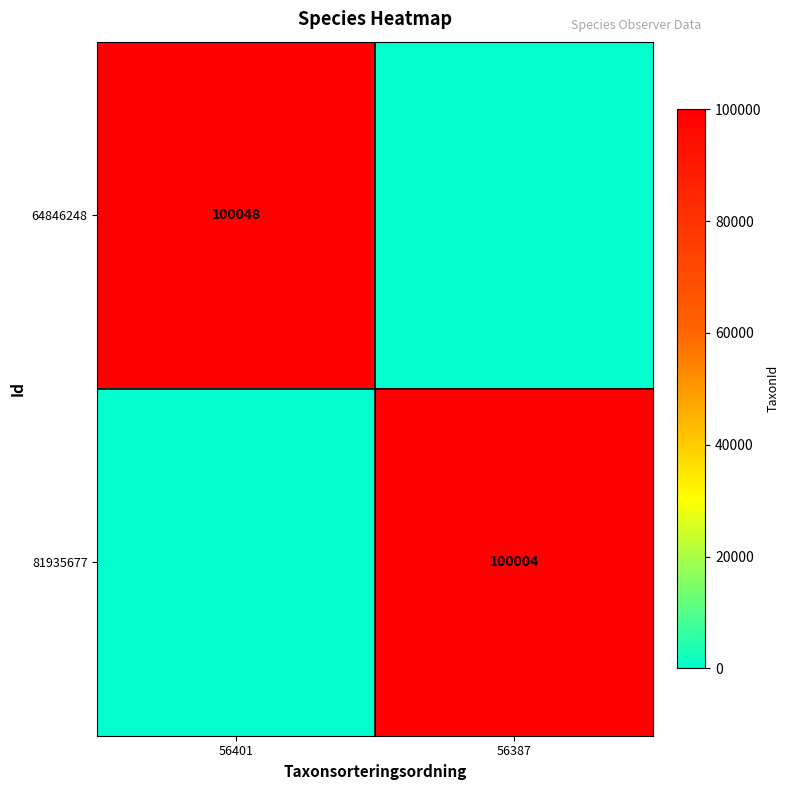

The 64846248 series shows 100048 at 56401. True or false?

True